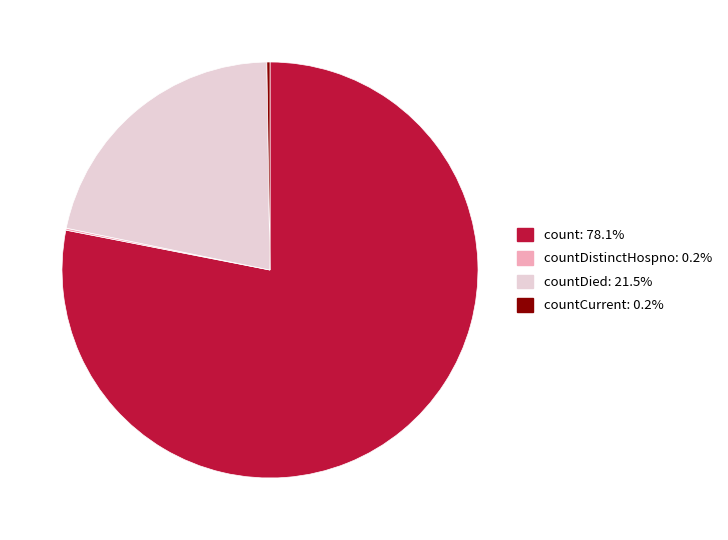

Is there any slice that represents more than half of the pie?

Yes